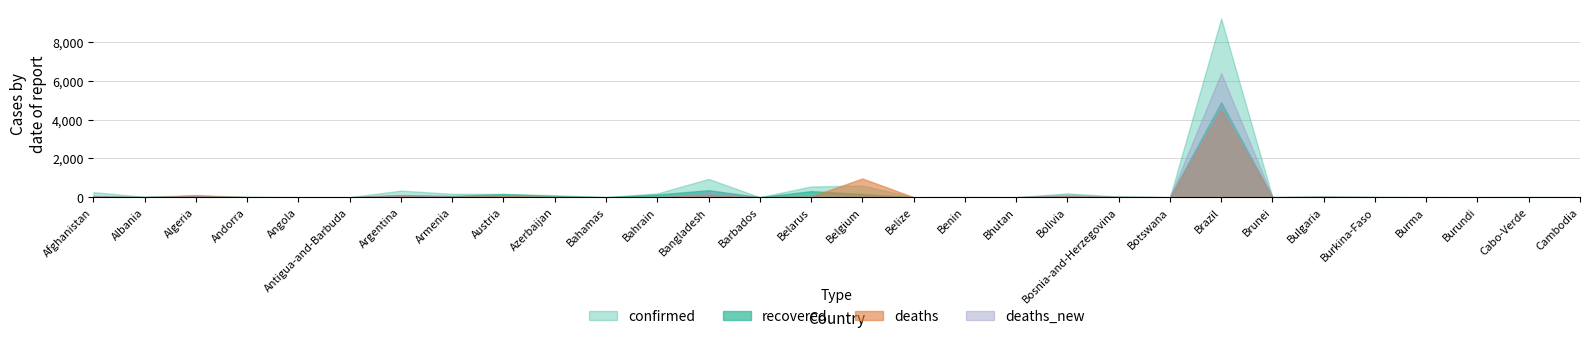

How many interior local valleys does the deaths series have?

10